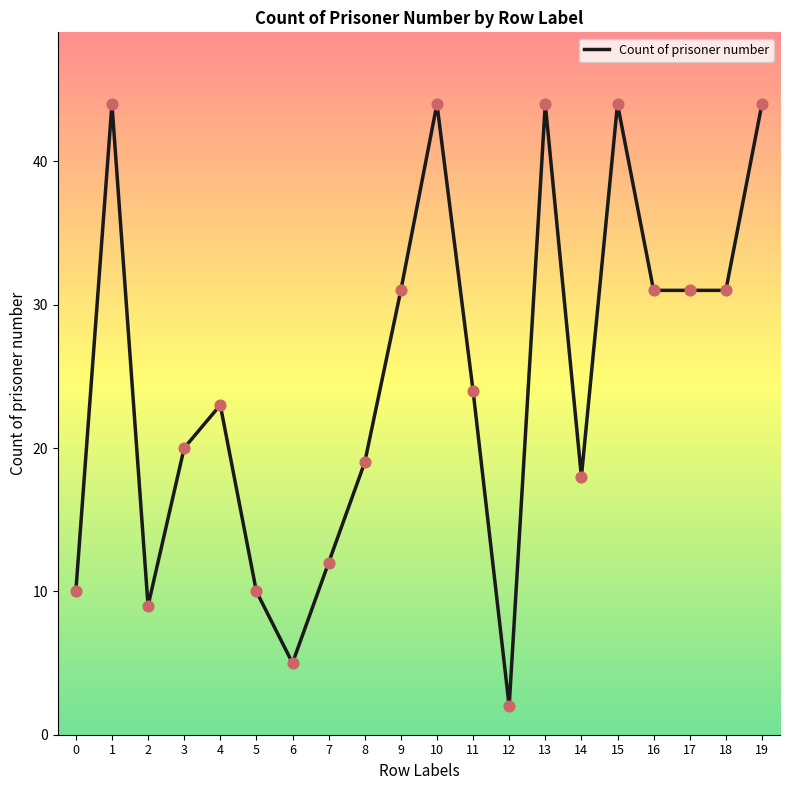

What is the change in value from 2 to 3?

+11